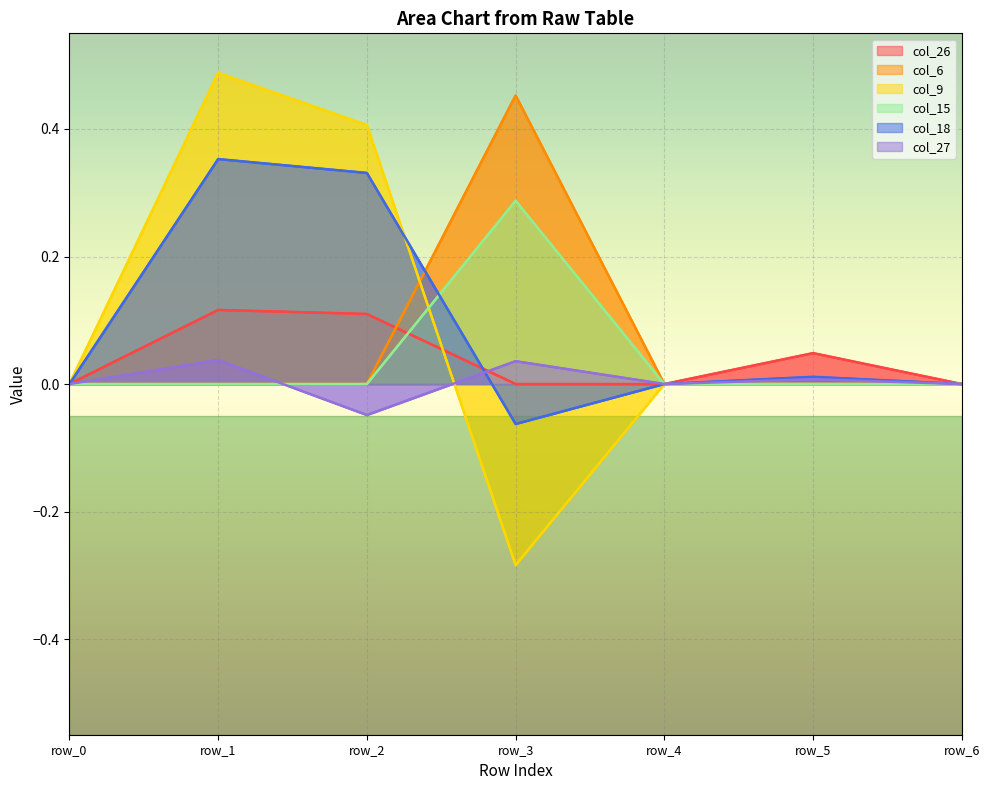

After their last crossing, which series has the higher values: col_9 or col_18?

col_18